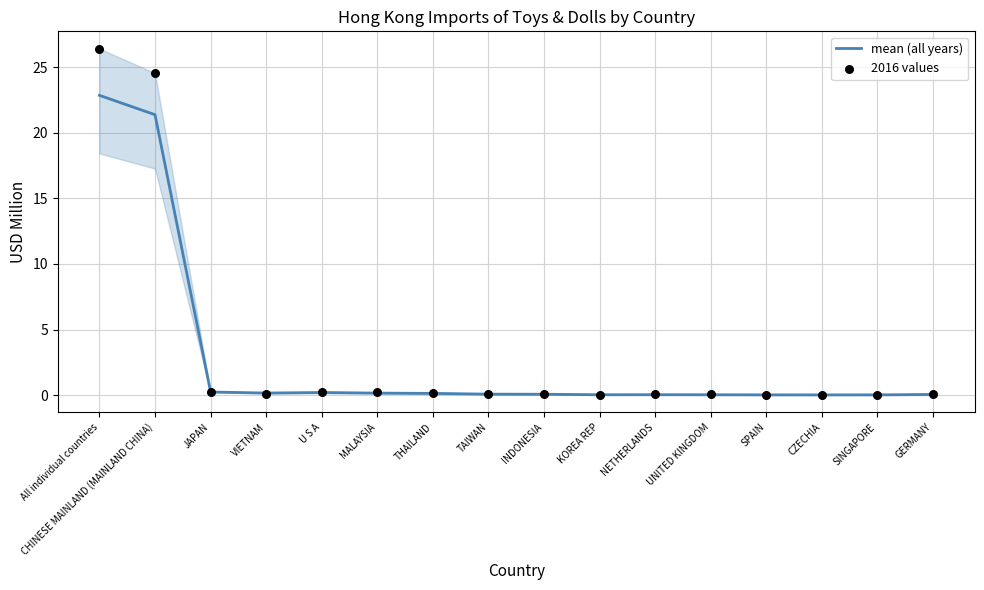

Which series has the largest total across all categories?

2016 values